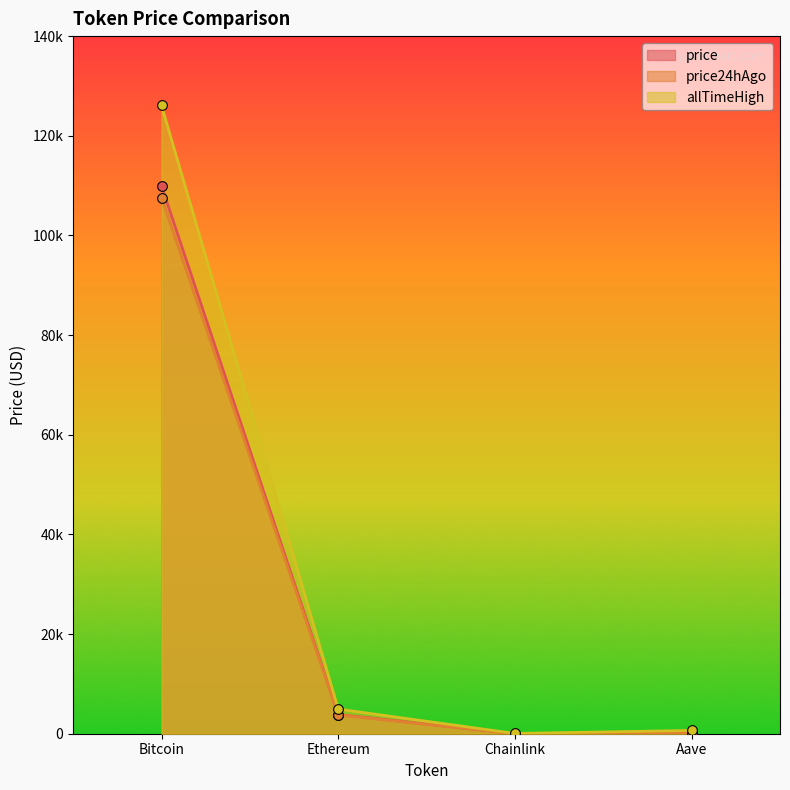

At how many categories does at least one series exceed 93093?

1